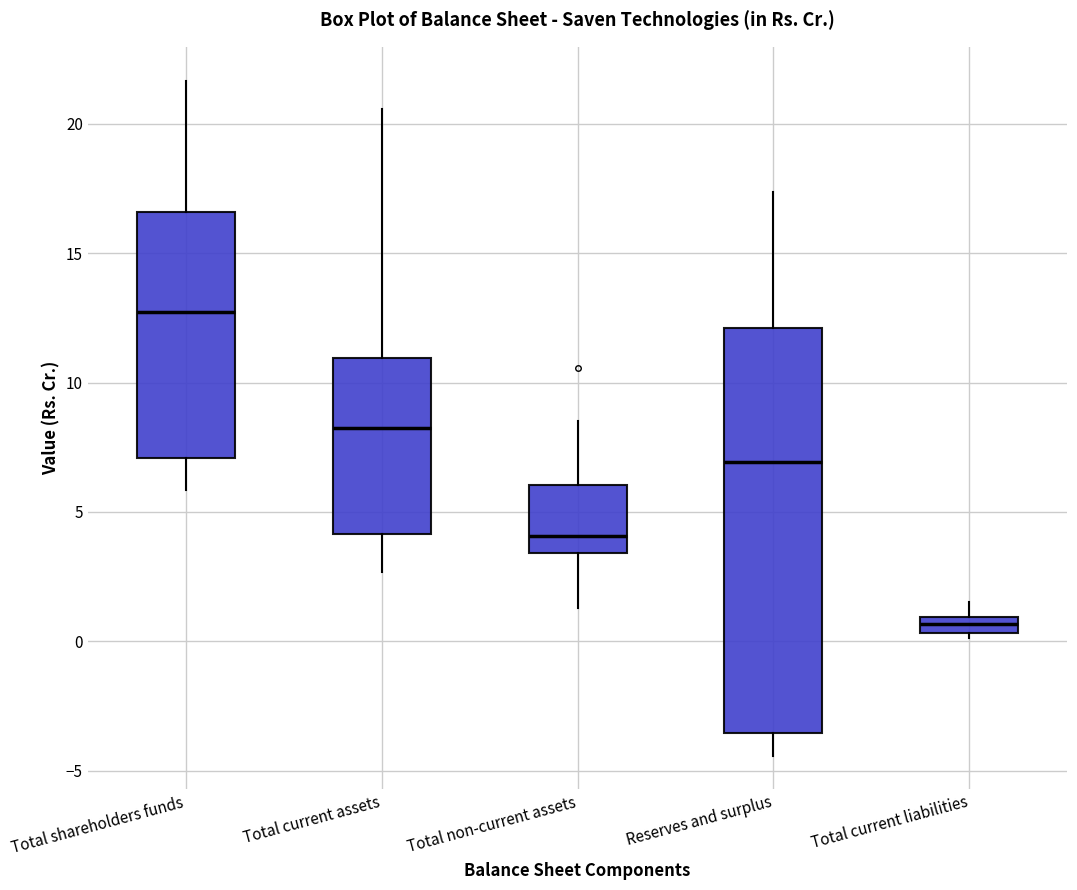

Where does the upper whisker of the box for Total current assets end on the y-axis? The values are not printed on the chart, so give them approximately, as read against the axis.

20.5